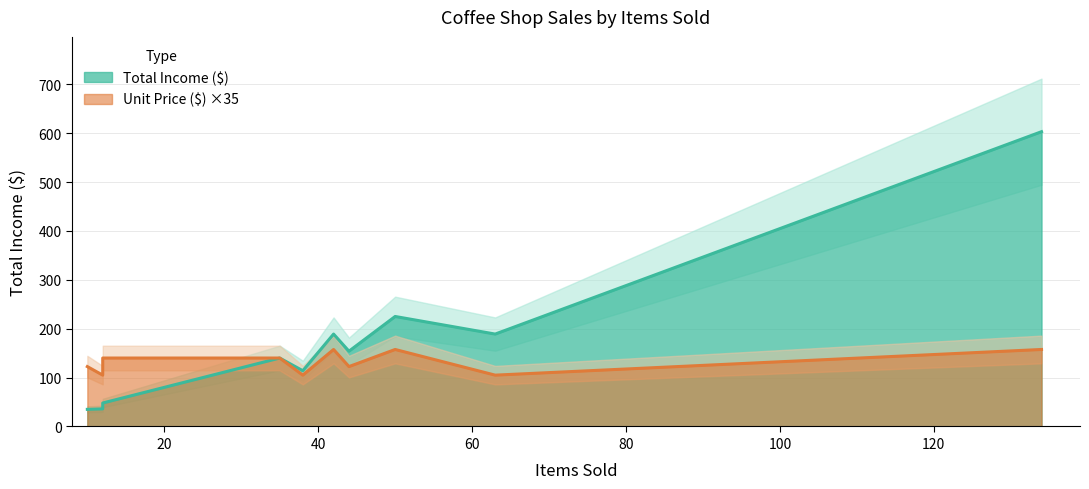

Reading left to right, extract all data points from this chart.

Total Income ($): Espresso=114.0	Americano=36.0	Macchiato=154.0	Cappuccino=140.0	Latte=603.0	Flat White=225.0	Mocha=189.0	Cold Brew=48.0	Hot Tea=189.0	Iced Tea=35.0
Unit Price ($): Espresso=3.0	Americano=3.0	Macchiato=3.5	Cappuccino=4.0	Latte=4.5	Flat White=4.5	Mocha=4.5	Cold Brew=4.0	Hot Tea=3.0	Iced Tea=3.5